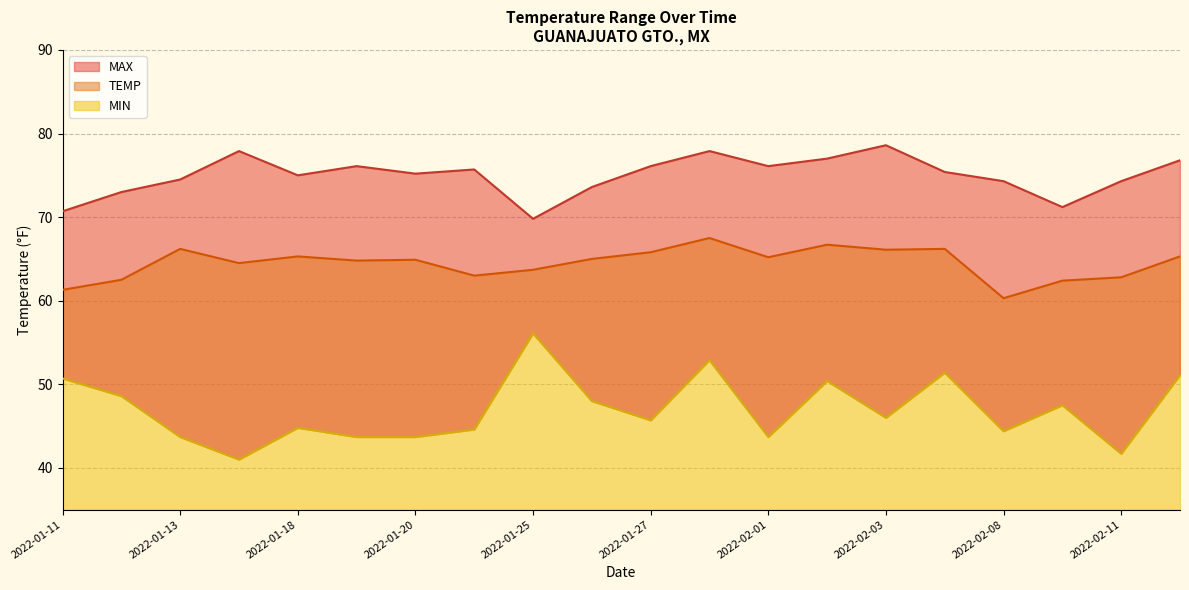

Read the TEMP value at 2022-02-11.

62.8